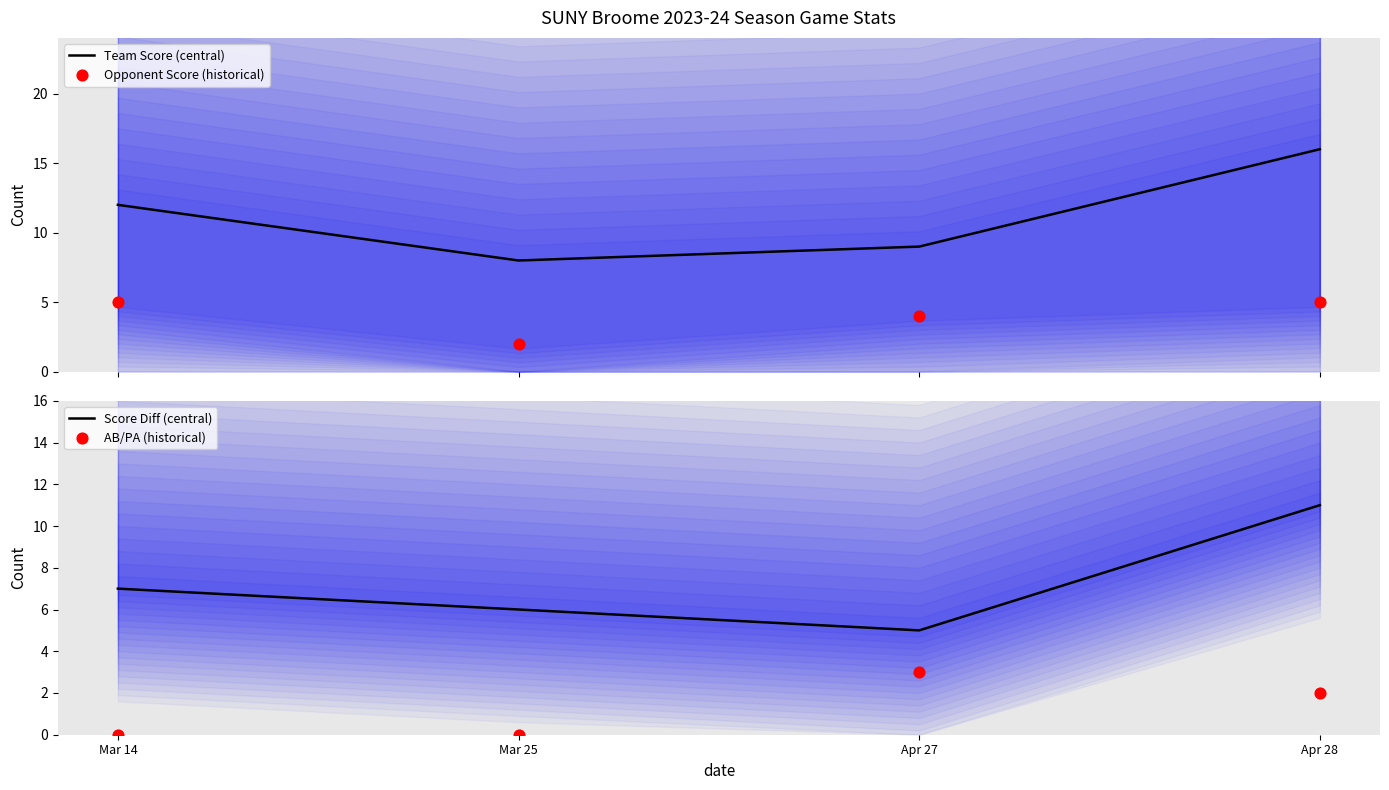

At how many categories does at least one series exceed 8?

3